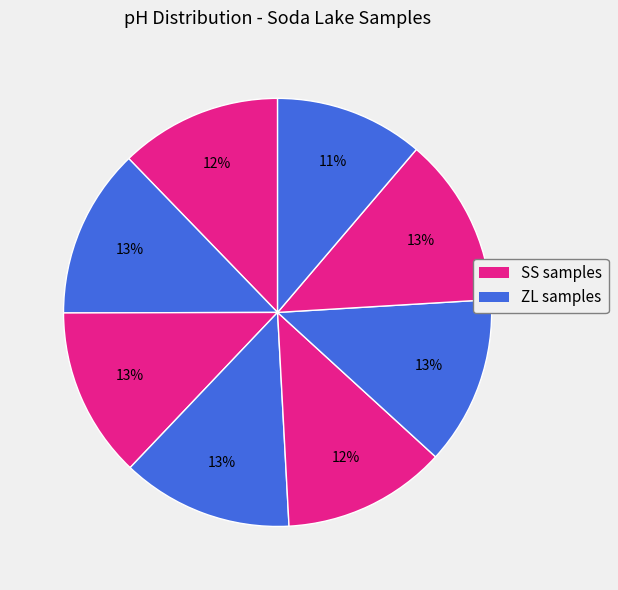

How many slices are in this pie chart?

8